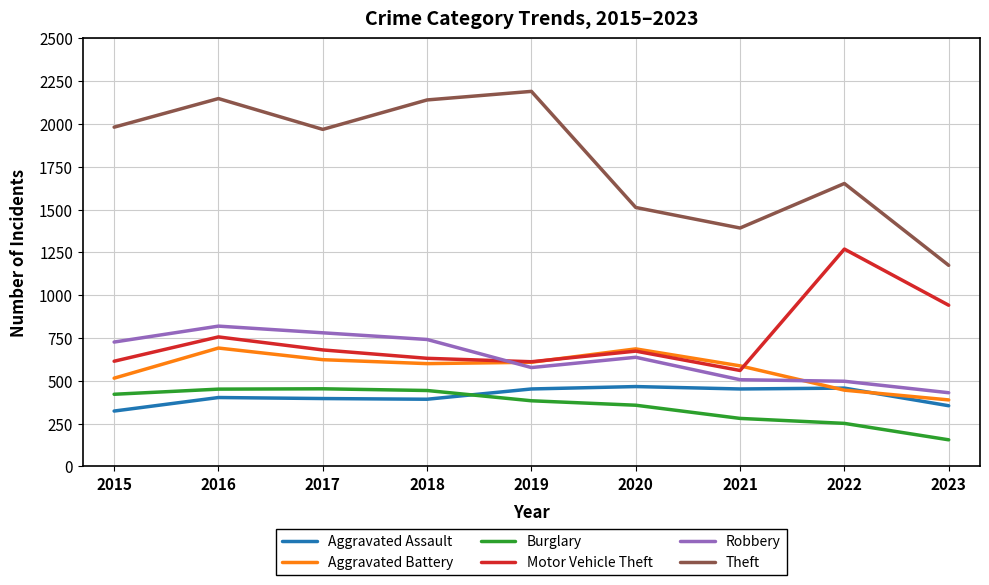

After their last crossing, which series has the higher values: Robbery or Motor Vehicle Theft?

Motor Vehicle Theft